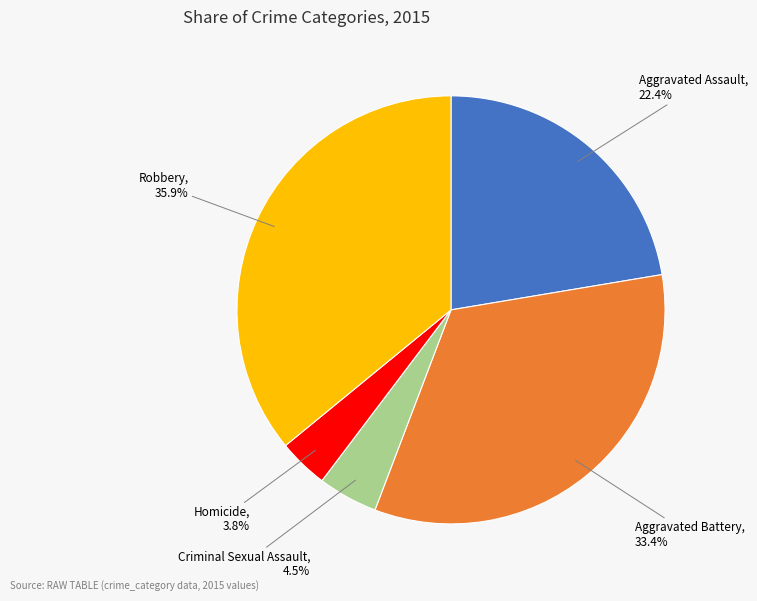

True or false: Homicide accounts for 4% of the total.

True